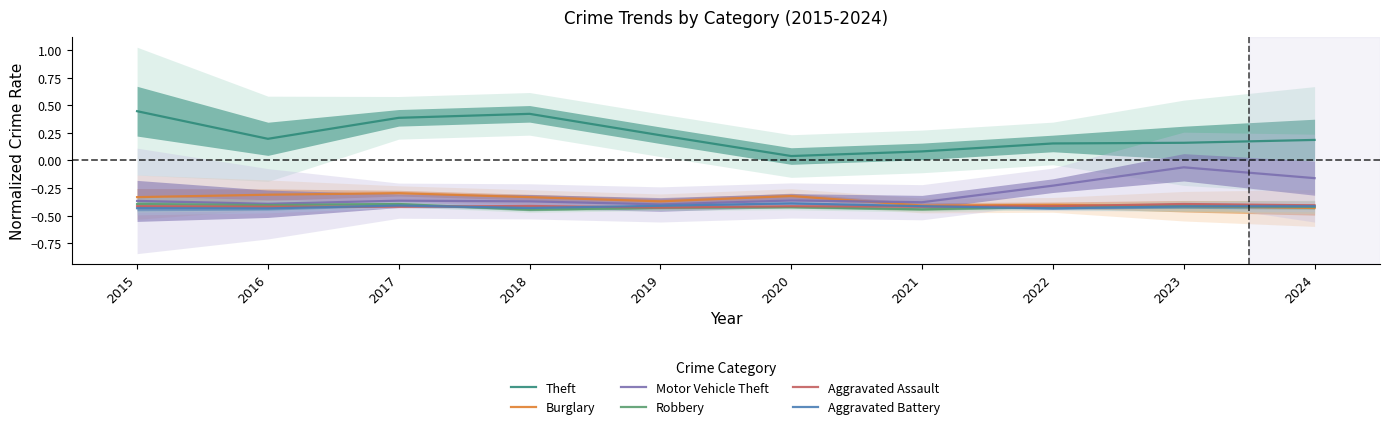

True or false: Theft and Motor Vehicle Theft intersect in this chart.

False